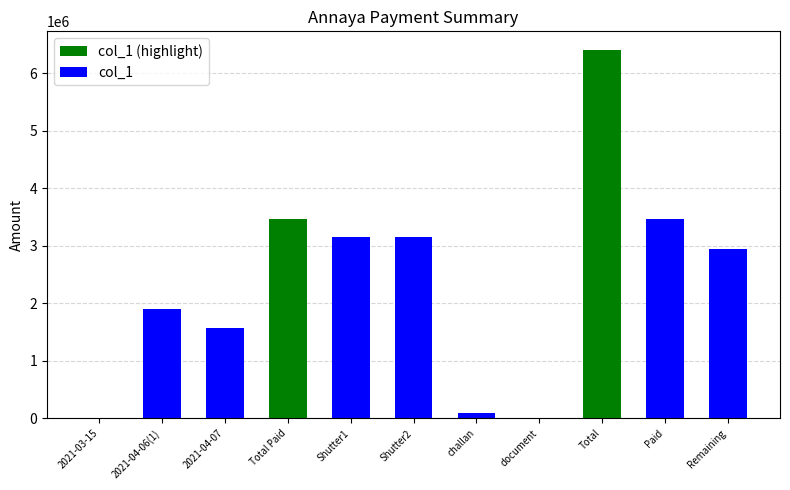

At how many categories does at least one series exceed 6121504?

1